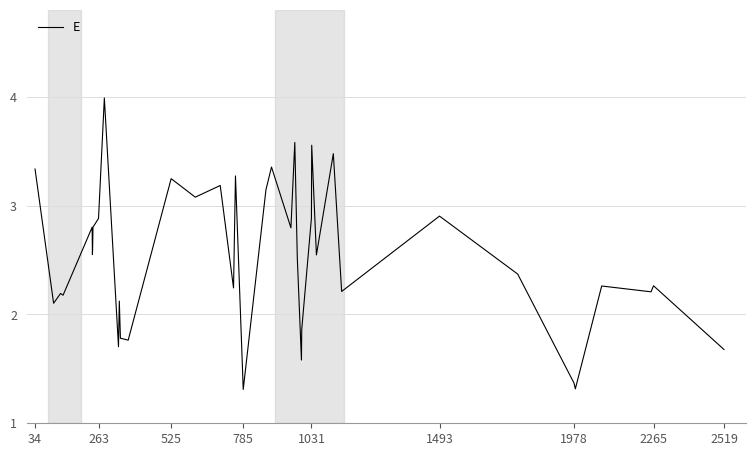

What is the minimum value shown in the chart?

1.3